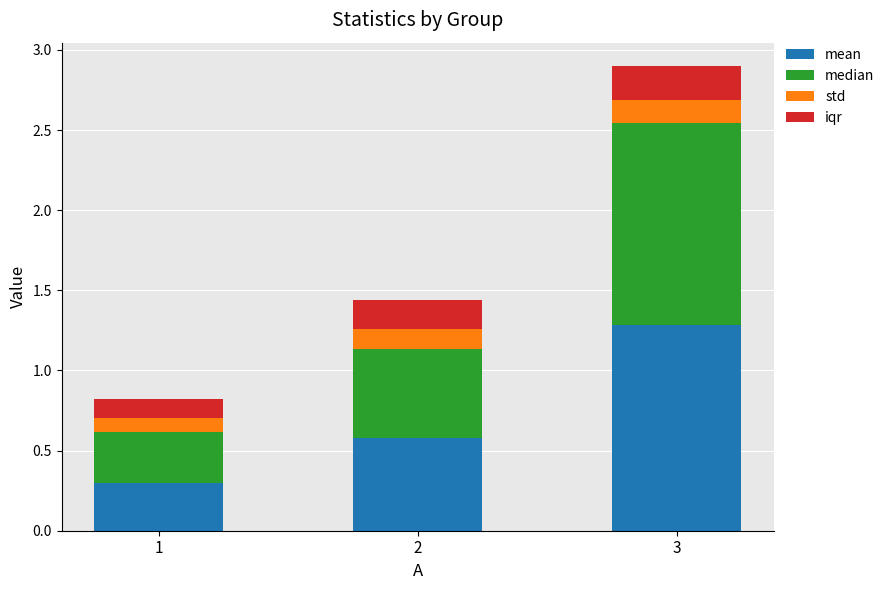

What is the sum of the mean values at 2 and 1?

0.9